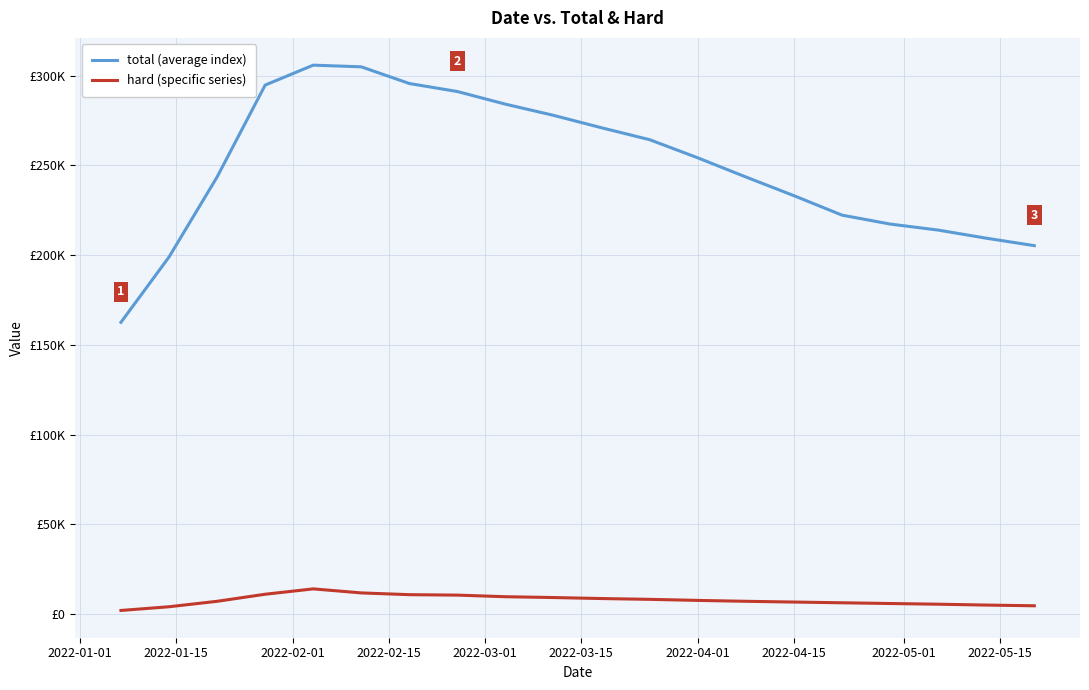

Is this an area chart (filled region under the line)?

No